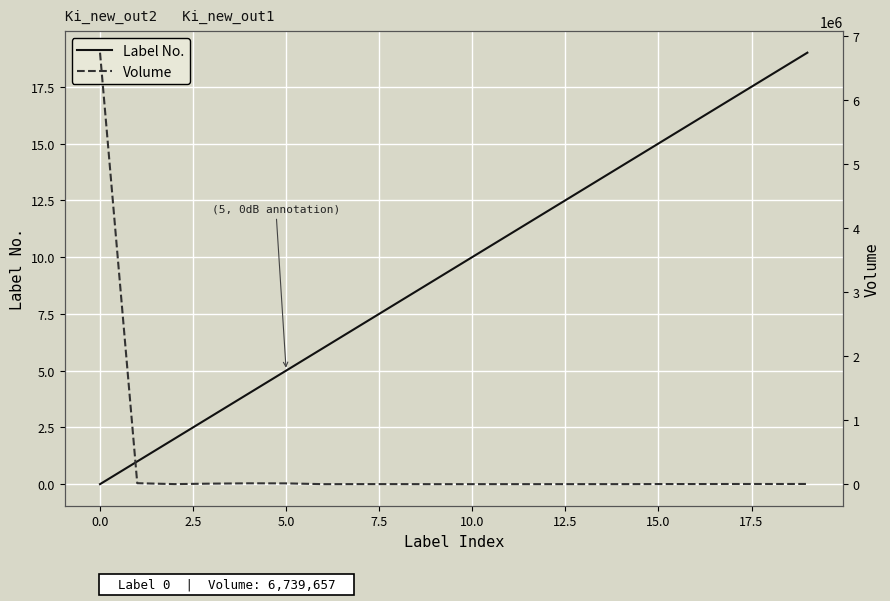

What is the highest value of the Label No. series?

19